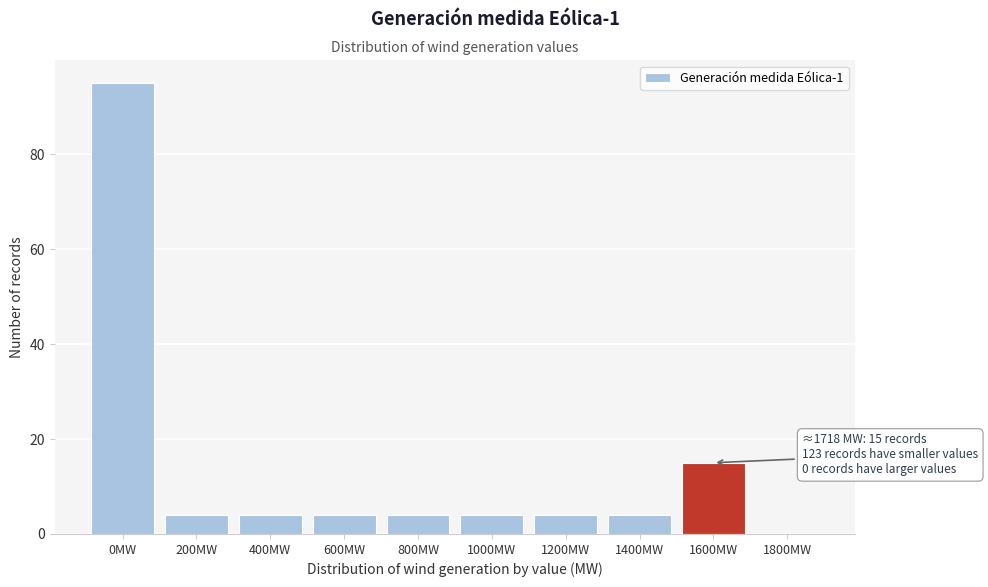

Reading left to right, transcribe all the data shown in this chart.

0MW=95	200MW=4	400MW=4	600MW=4	800MW=4	1000MW=4	1200MW=4	1400MW=4	1600MW=15	1800MW=0